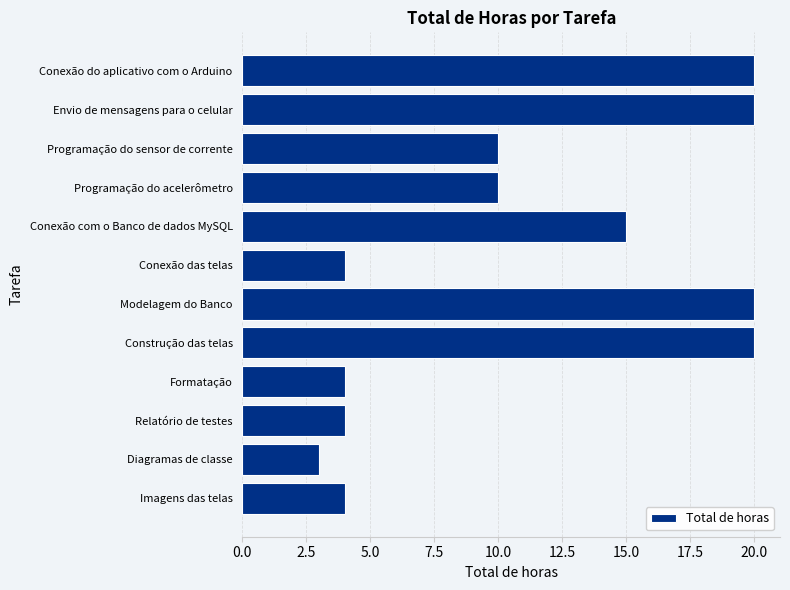

Does the chart contain any negative values?

No